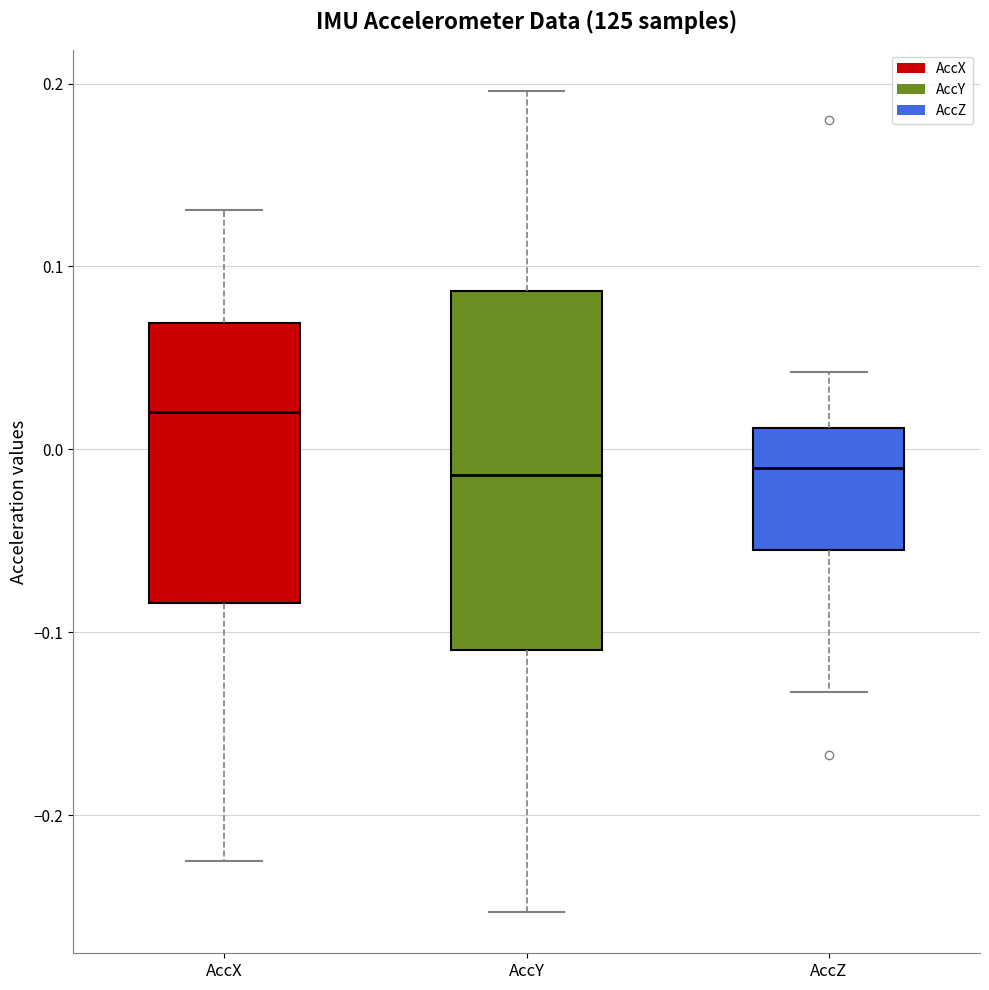

Reading left to right, read every box against the y-axis: the position of its median line, the range the box covers, and the ends of its whiskers. The values are not printed on the chart, so give them approximately, as read against the axis.

AccX: median 0.02, box -0.08 to 0.07, whiskers -0.22 to 0.13
AccY: median -0.01, box -0.11 to 0.09, whiskers -0.25 to 0.20
AccZ: median -0.01, box -0.06 to 0.01, whiskers -0.13 to 0.04